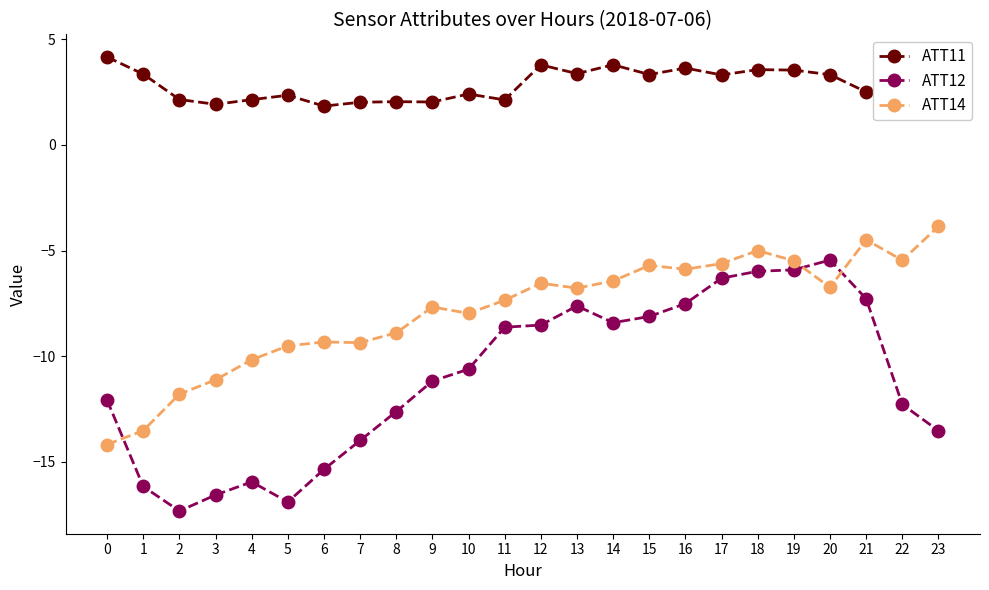

At which label does ATT14 first exceed -6?

15